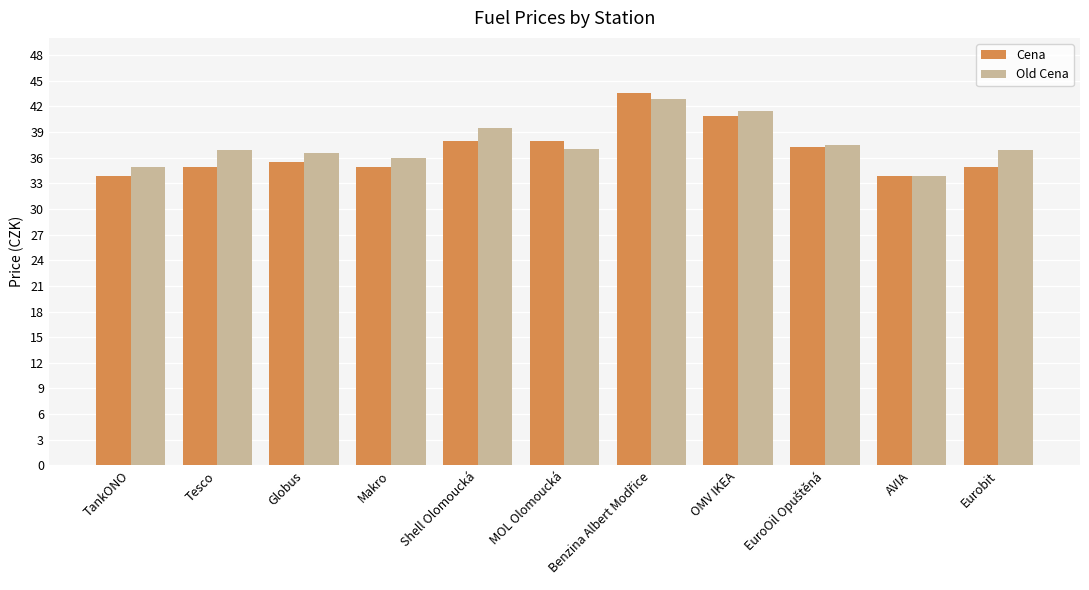

What position from the right is Shell Olomoucká?

7